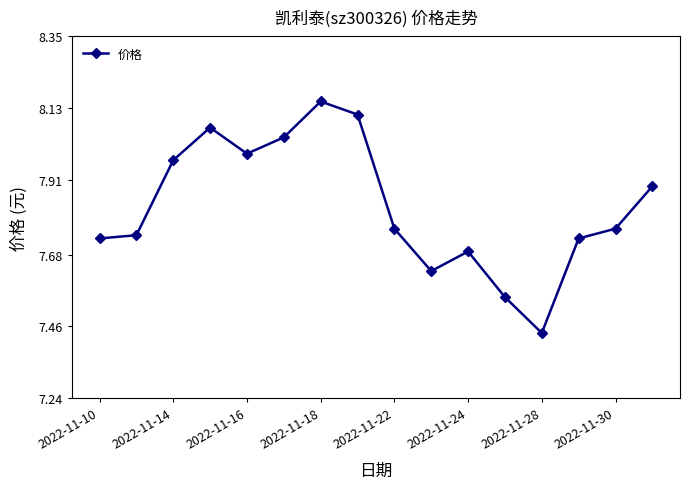

True or false: the data has more than 2 interior local peaks.

True